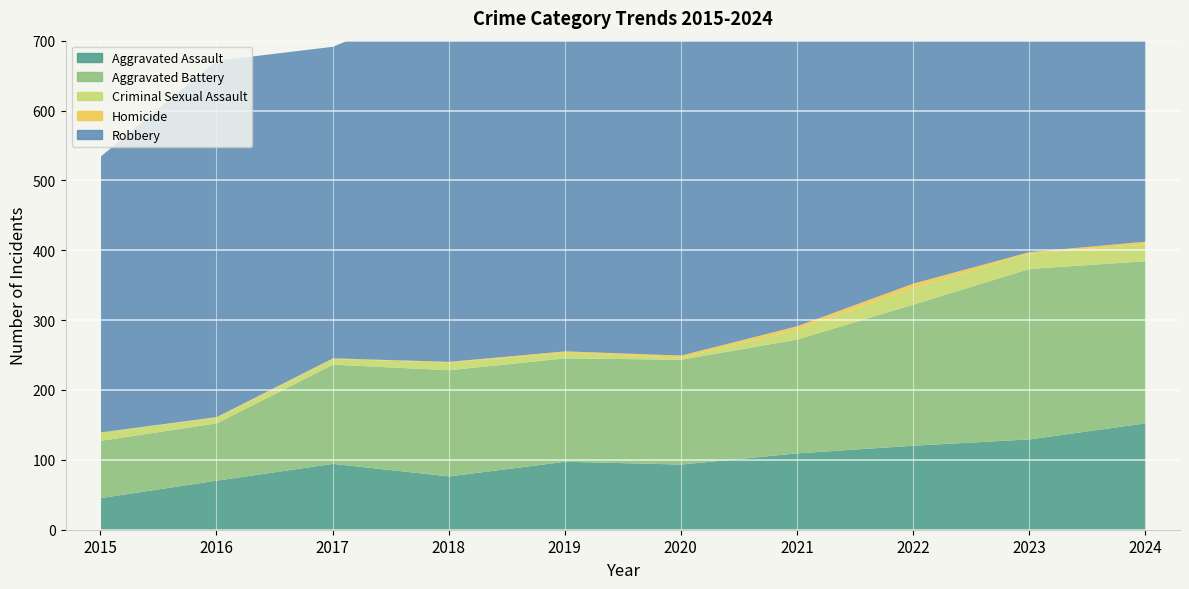

Is it true that Aggravated Battery equals 82 at 2016?

True